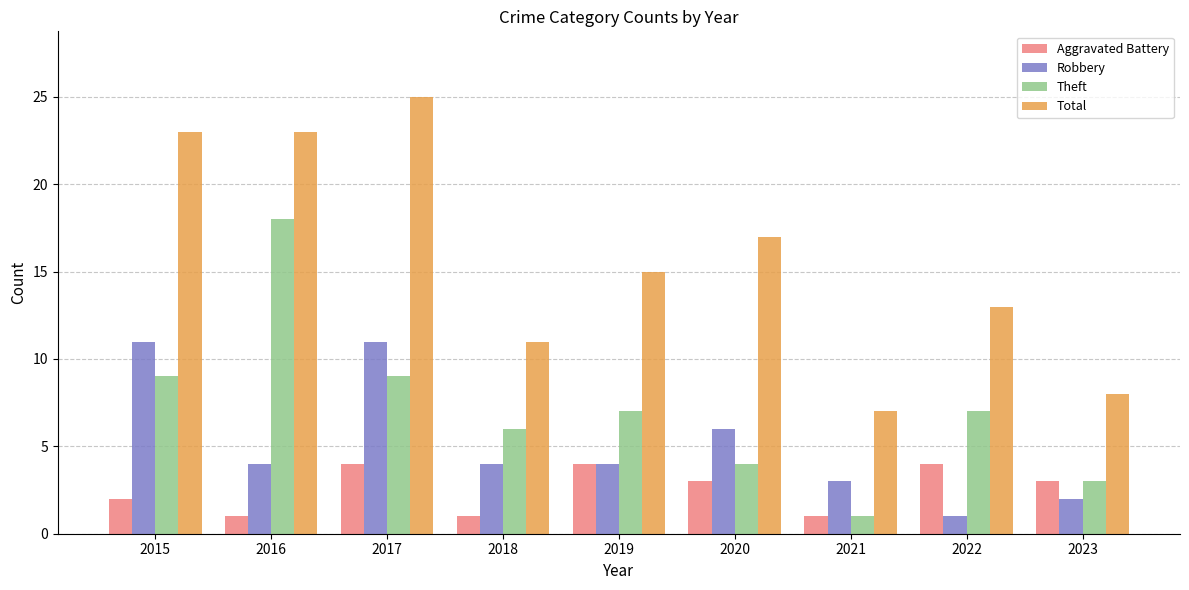

What is the difference between the highest and lowest values at 2019?

11